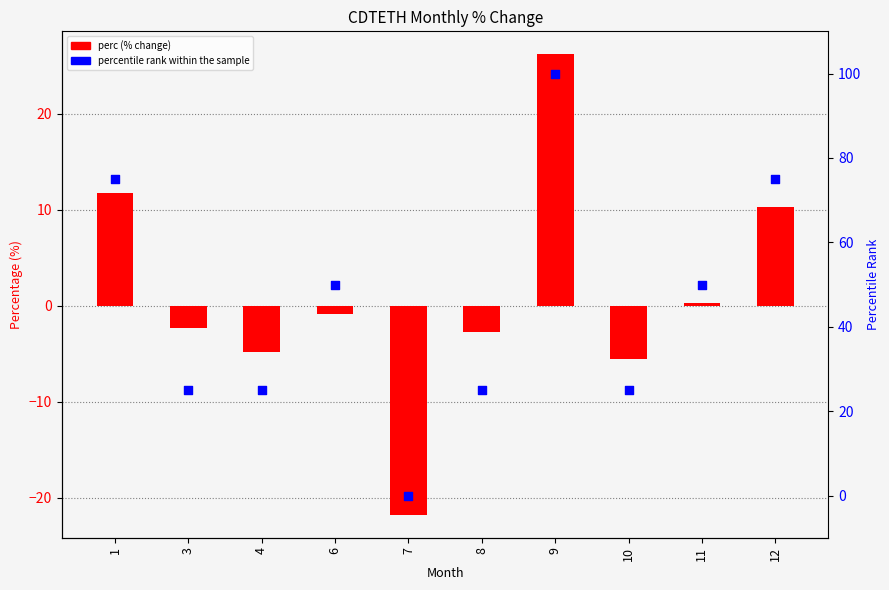

Which series has the largest Y range (max minus min)?

percentile rank within the sample